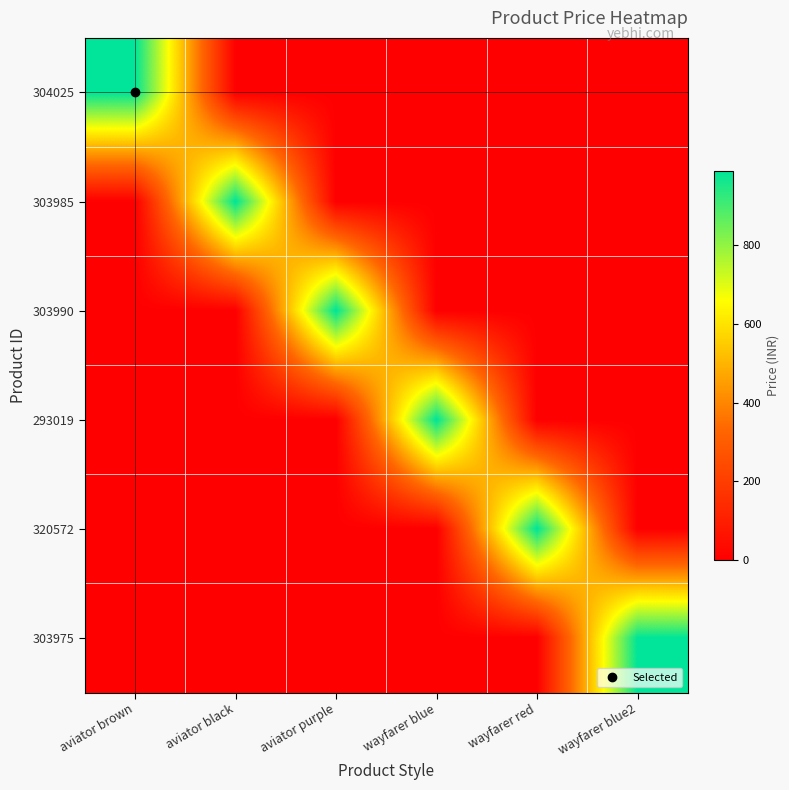

At which category is the sum across all series the highest?

aviator brown